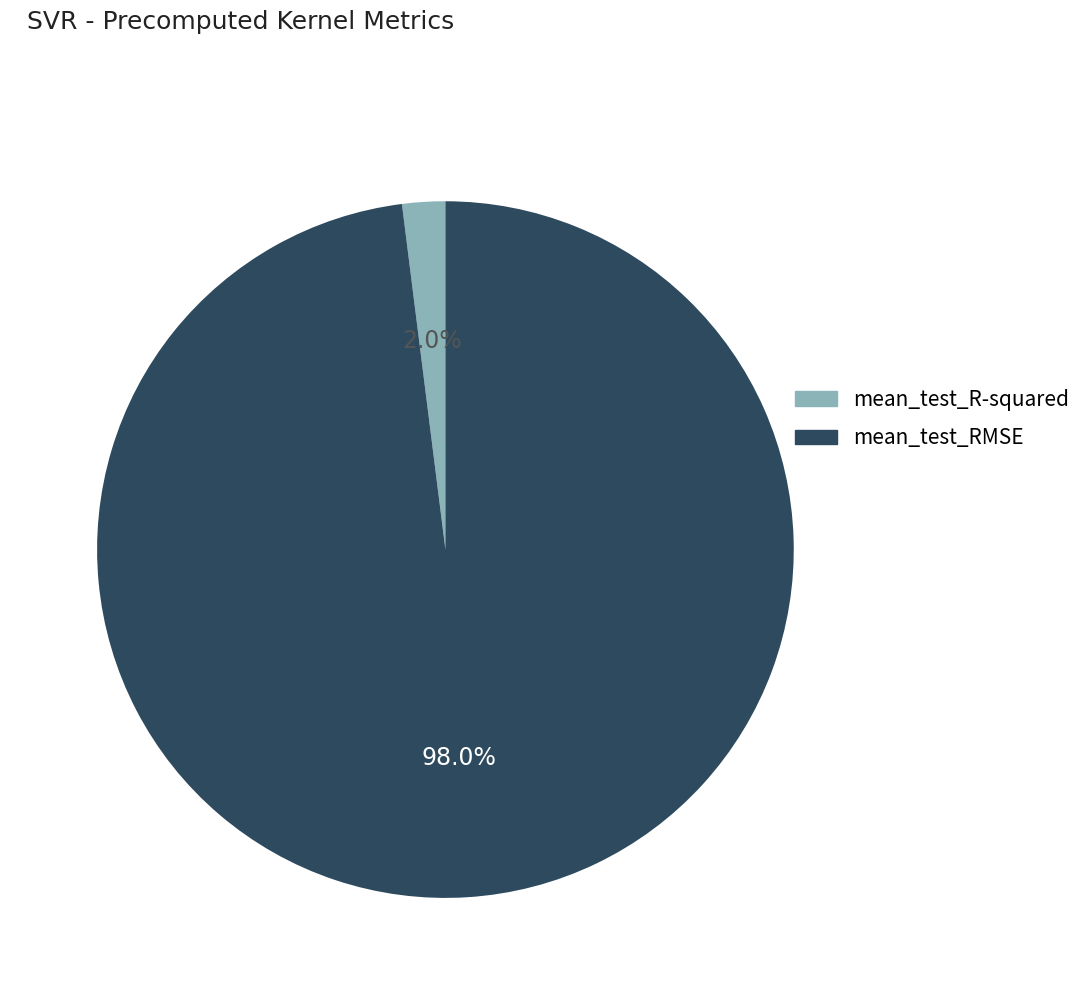

Which category accounts for the majority?

mean_test_RMSE